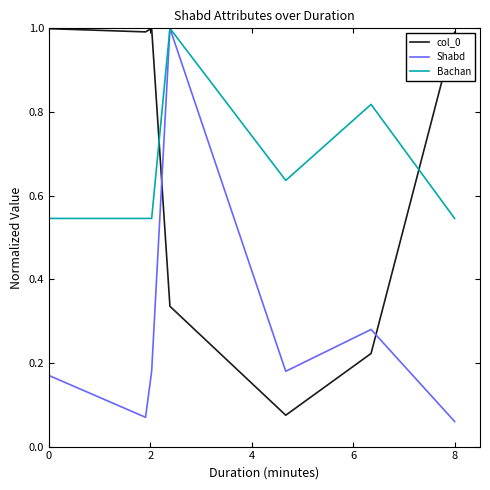

How many intersections are there between col_0 and Shabd?

2